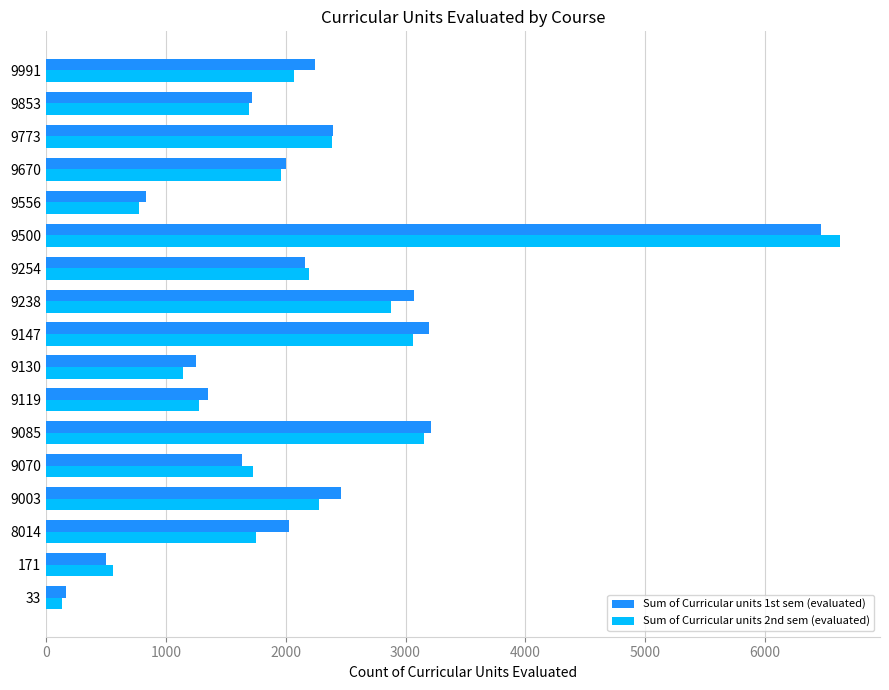

What is the sum of all Sum of Curricular units 2nd sem (evaluated) values?

35672